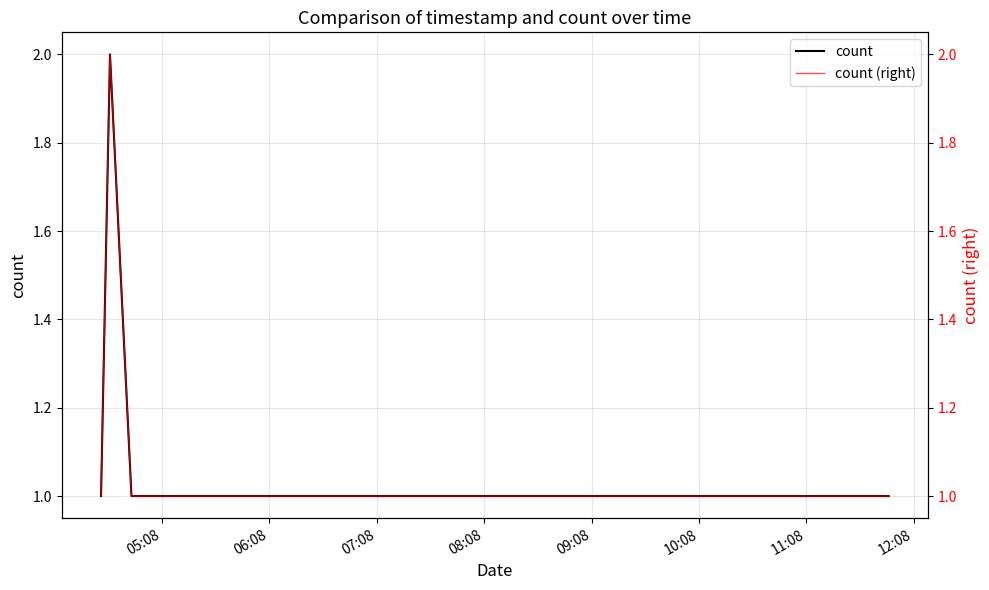

Count the number of data series in this chart.

2